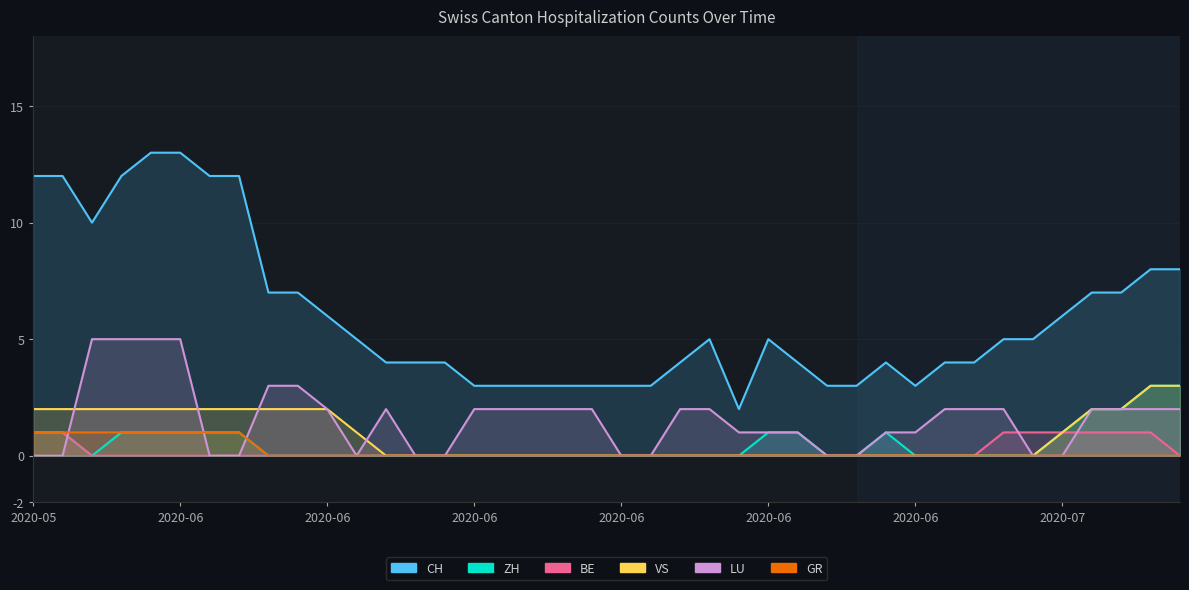

At how many categories does at least one series exceed 9?

8